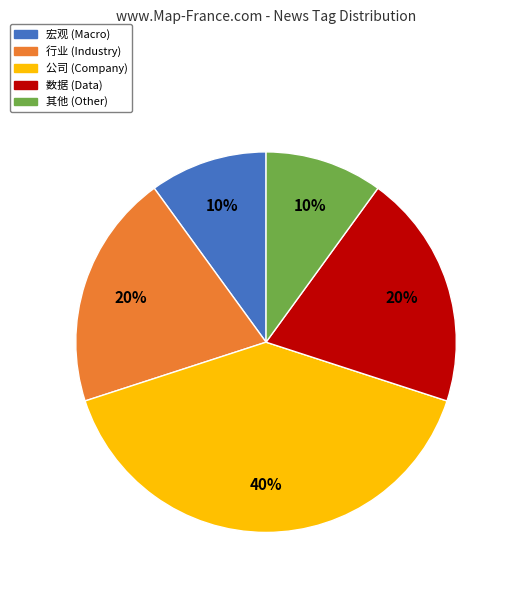

Combined, do 行业 and 宏观 account for over 50%?

No